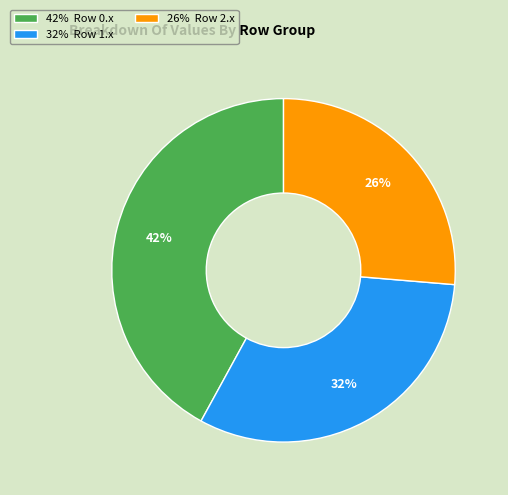

To the nearest percent, what portion does 26% Row 2.x represent?

26%